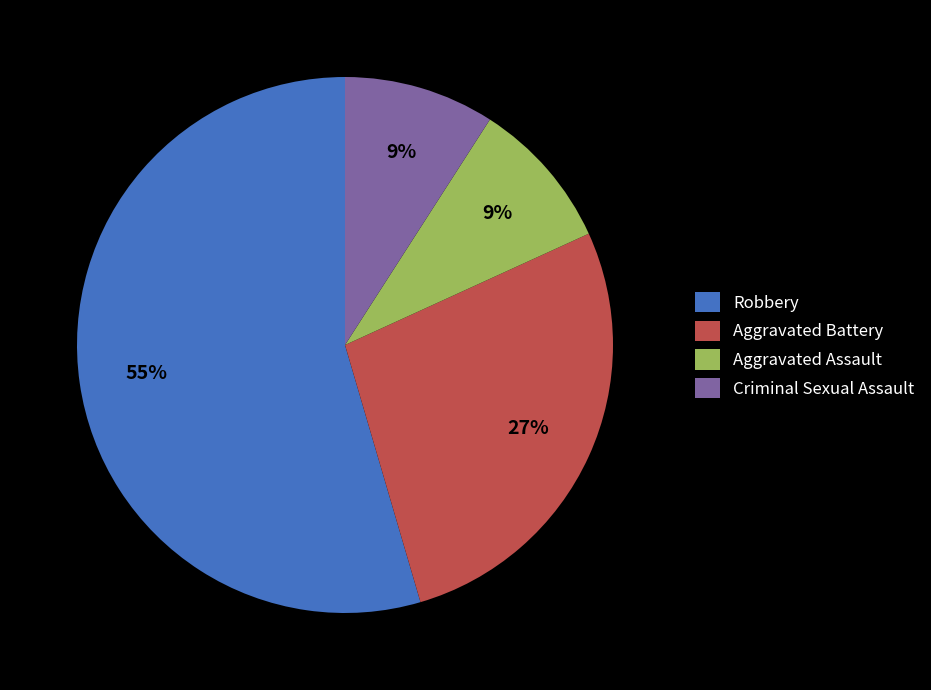

Is there a majority slice in this chart?

Yes